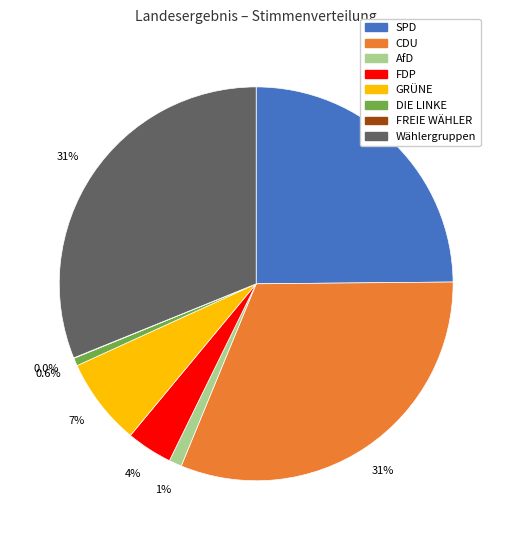

What is the ratio of the value at SPD to the value at Wählergruppen?

0.8